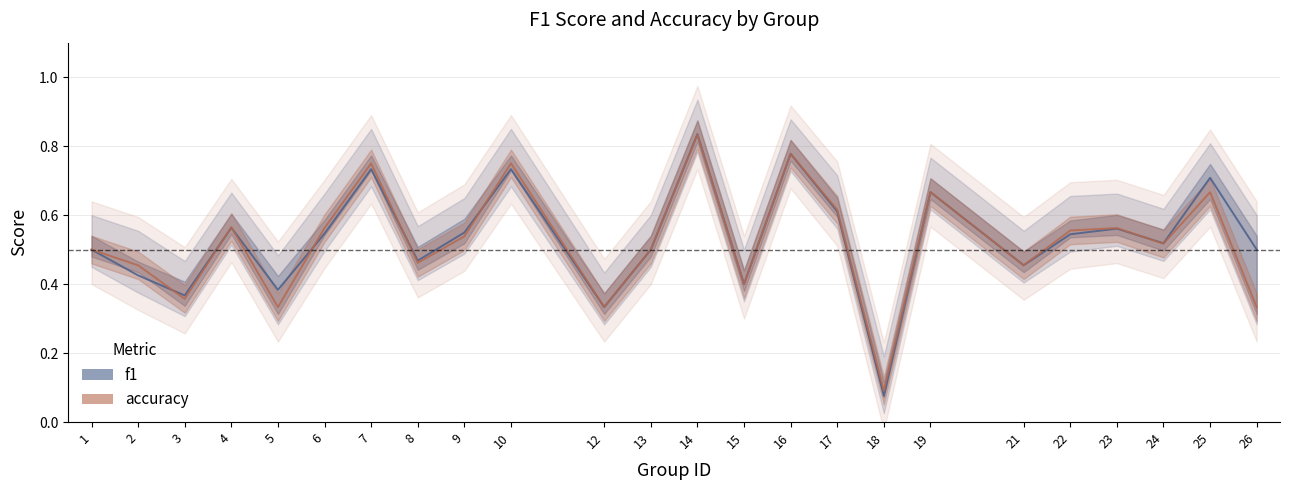

Rank the series at 18 from highest to lowest value.

accuracy, f1